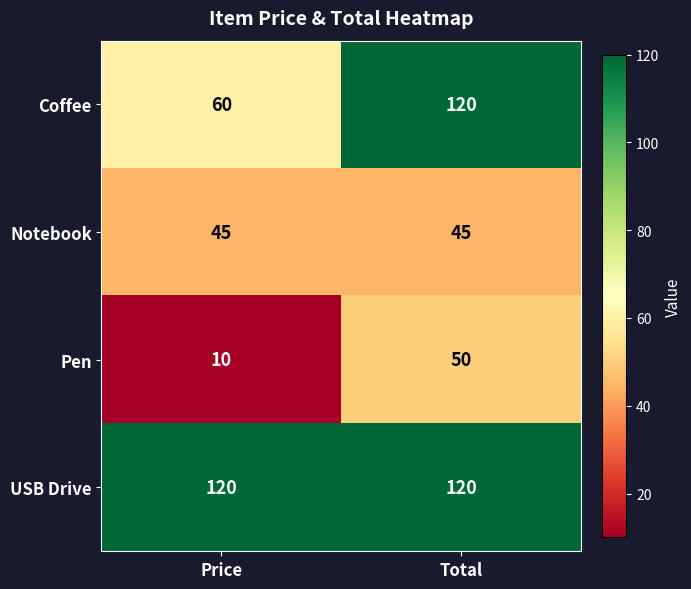

Between Price and Total, which series saw the biggest shift?

Coffee